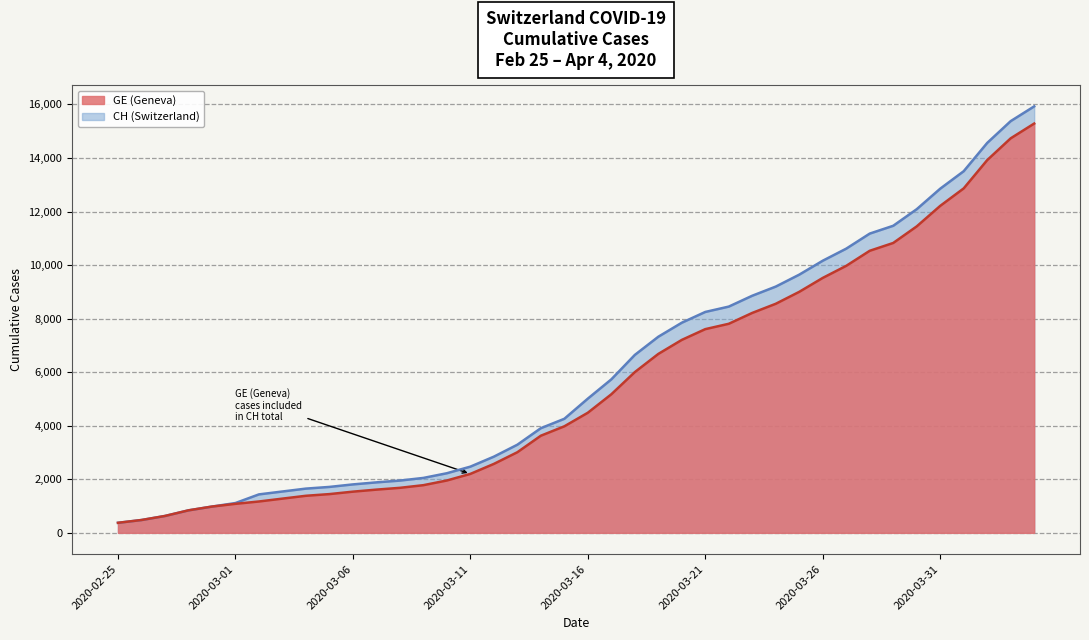

Reading left to right, transcribe all the data shown in this chart.

CH: 375	479	630	840	981	1113	1436	1544	1652	1715	1809	1885	1952	2051	2226	2472	2845	3291	3908	4259	5012	5731	6644	7323	7847	8249	8449	8855	9196	9642	10162	10613	11175	11467	12086	12852	13505	14561	15375	15926
GE: 375	479	630	840	981	1083	1171	1278	1384	1447	1538	1614	1681	1780	1955	2201	2574	3010	3627	3978	4485	5174	6002	6681	7205	7607	7807	8213	8554	9000	9520	9971	10533	10825	11444	12210	12863	13919	14733	15284